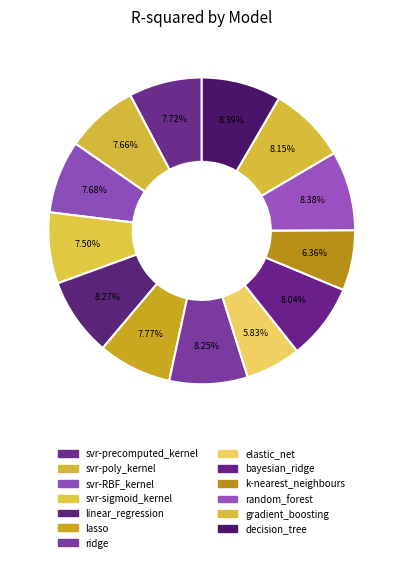

How many segments does this pie chart have?

13